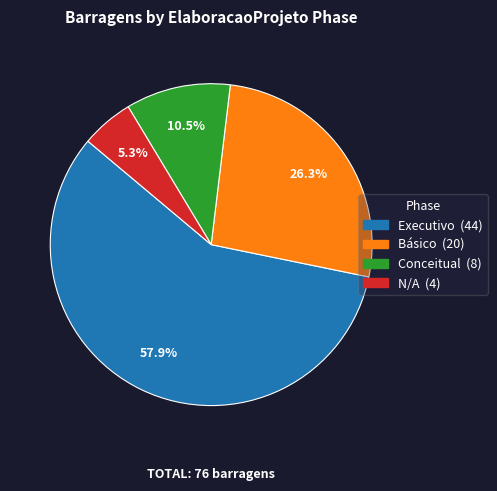

The Básico slice represents 26% of the pie. True or false?

True